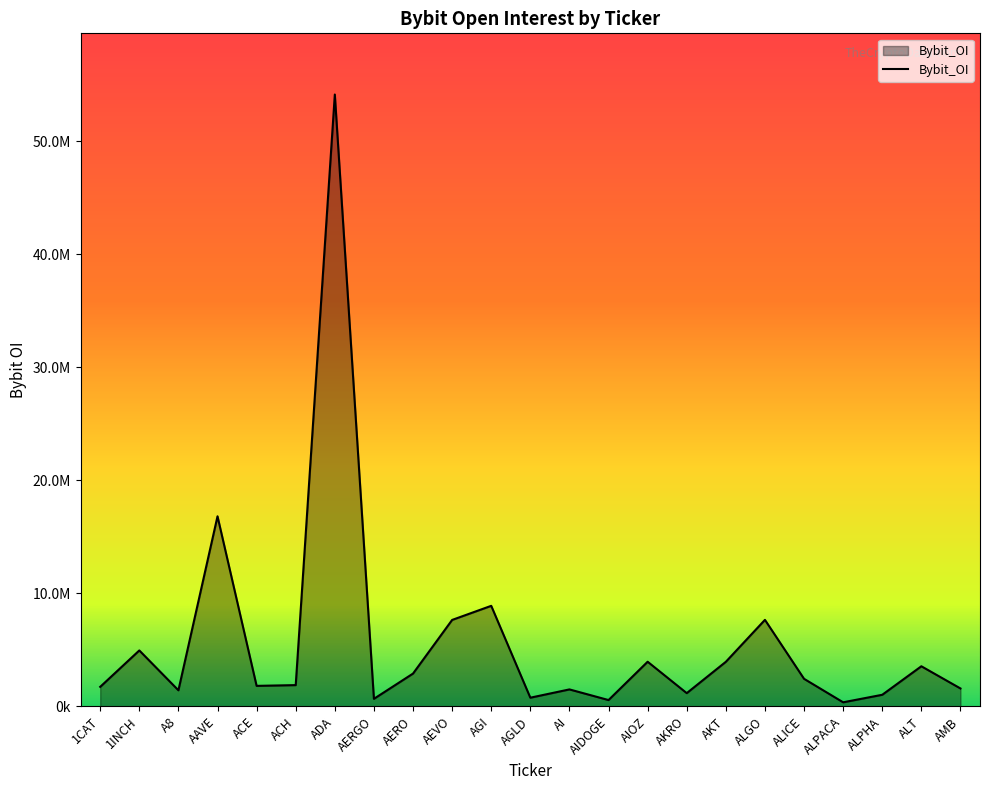

Rank the categories by value from highest to lowest.

ADA, AAVE, AGI, ALGO, AEVO, 1INCH, AIOZ, AKT, ALT, AERO, ALICE, ACH, ACE, 1CAT, AMB, AI, A8, AKRO, ALPHA, AGLD, AERGO, AIDOGE, ALPACA